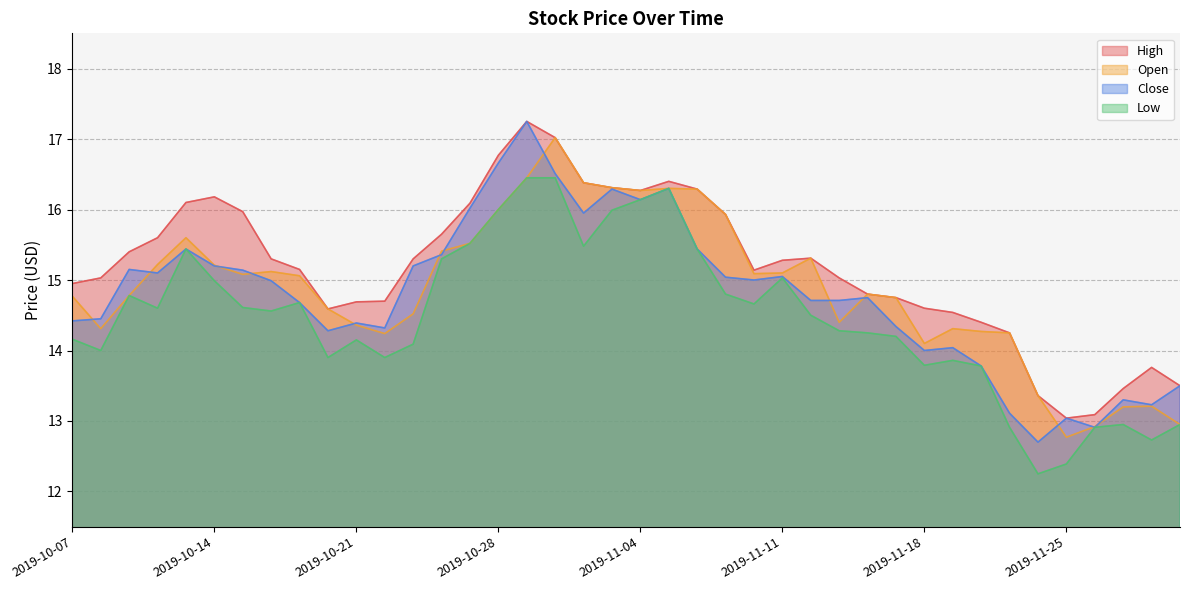

Reading left to right, extract all data points from this chart.

High: 2019-10-07=14.9	2019-10-08=15.0	2019-10-09=15.4	2019-10-10=15.6	2019-10-11=16.1	2019-10-14=16.2	2019-10-15=16.0	2019-10-16=15.3	2019-10-17=15.2	2019-10-18=14.6	2019-10-21=14.7	2019-10-22=14.7	2019-10-23=15.3	2019-10-24=15.7	2019-10-25=16.1	2019-10-28=16.8	2019-10-29=17.2	2019-10-30=17.0	2019-10-31=16.4	2019-11-01=16.3	2019-11-04=16.3	2019-11-05=16.4	2019-11-06=16.3	2019-11-07=15.9	2019-11-08=15.1	2019-11-11=15.3	2019-11-12=15.3	2019-11-13=15.0	2019-11-14=14.8	2019-11-15=14.8	2019-11-18=14.6	2019-11-19=14.5	2019-11-20=14.4	2019-11-21=14.2	2019-11-22=13.4	2019-11-25=13.0	2019-11-26=13.1	2019-11-27=13.5	2019-11-29=13.8	2019-12-02=13.5
Open: 2019-10-07=14.8	2019-10-08=14.3	2019-10-09=14.8	2019-10-10=15.2	2019-10-11=15.6	2019-10-14=15.2	2019-10-15=15.1	2019-10-16=15.1	2019-10-17=15.1	2019-10-18=14.6	2019-10-21=14.4	2019-10-22=14.2	2019-10-23=14.5	2019-10-24=15.4	2019-10-25=15.5	2019-10-28=16.0	2019-10-29=16.4	2019-10-30=17.0	2019-10-31=16.4	2019-11-01=16.3	2019-11-04=16.3	2019-11-05=16.3	2019-11-06=16.3	2019-11-07=15.9	2019-11-08=15.1	2019-11-11=15.1	2019-11-12=15.3	2019-11-13=14.4	2019-11-14=14.8	2019-11-15=14.8	2019-11-18=14.1	2019-11-19=14.3	2019-11-20=14.3	2019-11-21=14.2	2019-11-22=13.4	2019-11-25=12.8	2019-11-26=12.9	2019-11-27=13.2	2019-11-29=13.2	2019-12-02=12.9
Close: 2019-10-07=14.4	2019-10-08=14.4	2019-10-09=15.2	2019-10-10=15.1	2019-10-11=15.4	2019-10-14=15.2	2019-10-15=15.1	2019-10-16=15.0	2019-10-17=14.7	2019-10-18=14.3	2019-10-21=14.4	2019-10-22=14.3	2019-10-23=15.2	2019-10-24=15.4	2019-10-25=16.0	2019-10-28=16.7	2019-10-29=17.2	2019-10-30=16.5	2019-10-31=15.9	2019-11-01=16.3	2019-11-04=16.1	2019-11-05=16.3	2019-11-06=15.4	2019-11-07=15.0	2019-11-08=15.0	2019-11-11=15.1	2019-11-12=14.7	2019-11-13=14.7	2019-11-14=14.8	2019-11-15=14.3	2019-11-18=14.0	2019-11-19=14.0	2019-11-20=13.8	2019-11-21=13.1	2019-11-22=12.7	2019-11-25=13.0	2019-11-26=12.9	2019-11-27=13.3	2019-11-29=13.2	2019-12-02=13.5
Low: 2019-10-07=14.2	2019-10-08=14.0	2019-10-09=14.8	2019-10-10=14.6	2019-10-11=15.4	2019-10-14=15.0	2019-10-15=14.6	2019-10-16=14.6	2019-10-17=14.7	2019-10-18=13.9	2019-10-21=14.2	2019-10-22=13.9	2019-10-23=14.1	2019-10-24=15.3	2019-10-25=15.5	2019-10-28=16.0	2019-10-29=16.4	2019-10-30=16.4	2019-10-31=15.5	2019-11-01=16.0	2019-11-04=16.1	2019-11-05=16.3	2019-11-06=15.4	2019-11-07=14.8	2019-11-08=14.7	2019-11-11=15.0	2019-11-12=14.5	2019-11-13=14.3	2019-11-14=14.2	2019-11-15=14.2	2019-11-18=13.8	2019-11-19=13.9	2019-11-20=13.8	2019-11-21=12.9	2019-11-22=12.2	2019-11-25=12.4	2019-11-26=12.9	2019-11-27=12.9	2019-11-29=12.7	2019-12-02=12.9